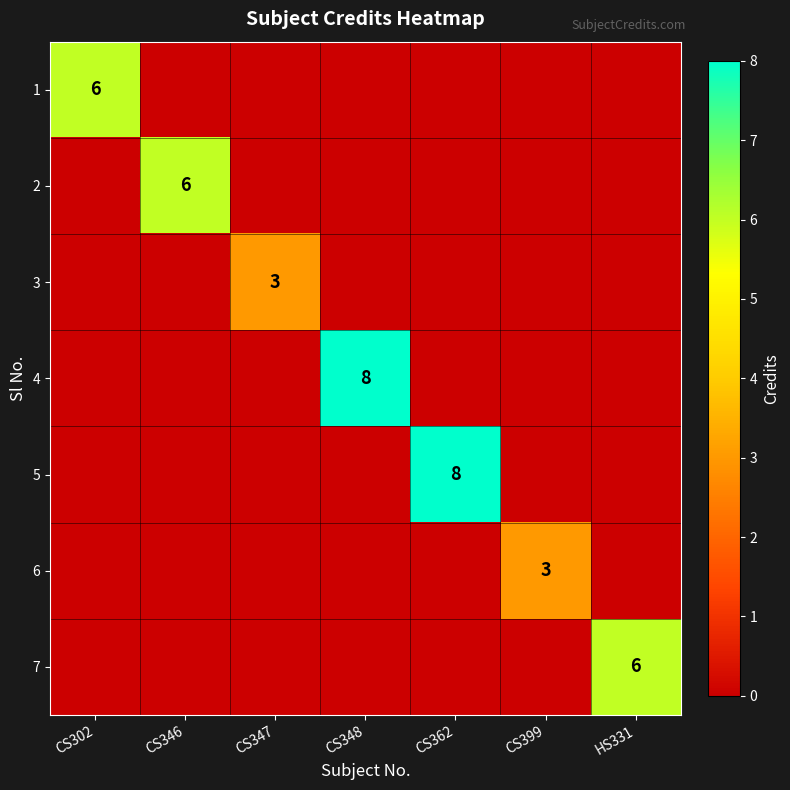

Is it true that 2 equals 6 at CS346?

True